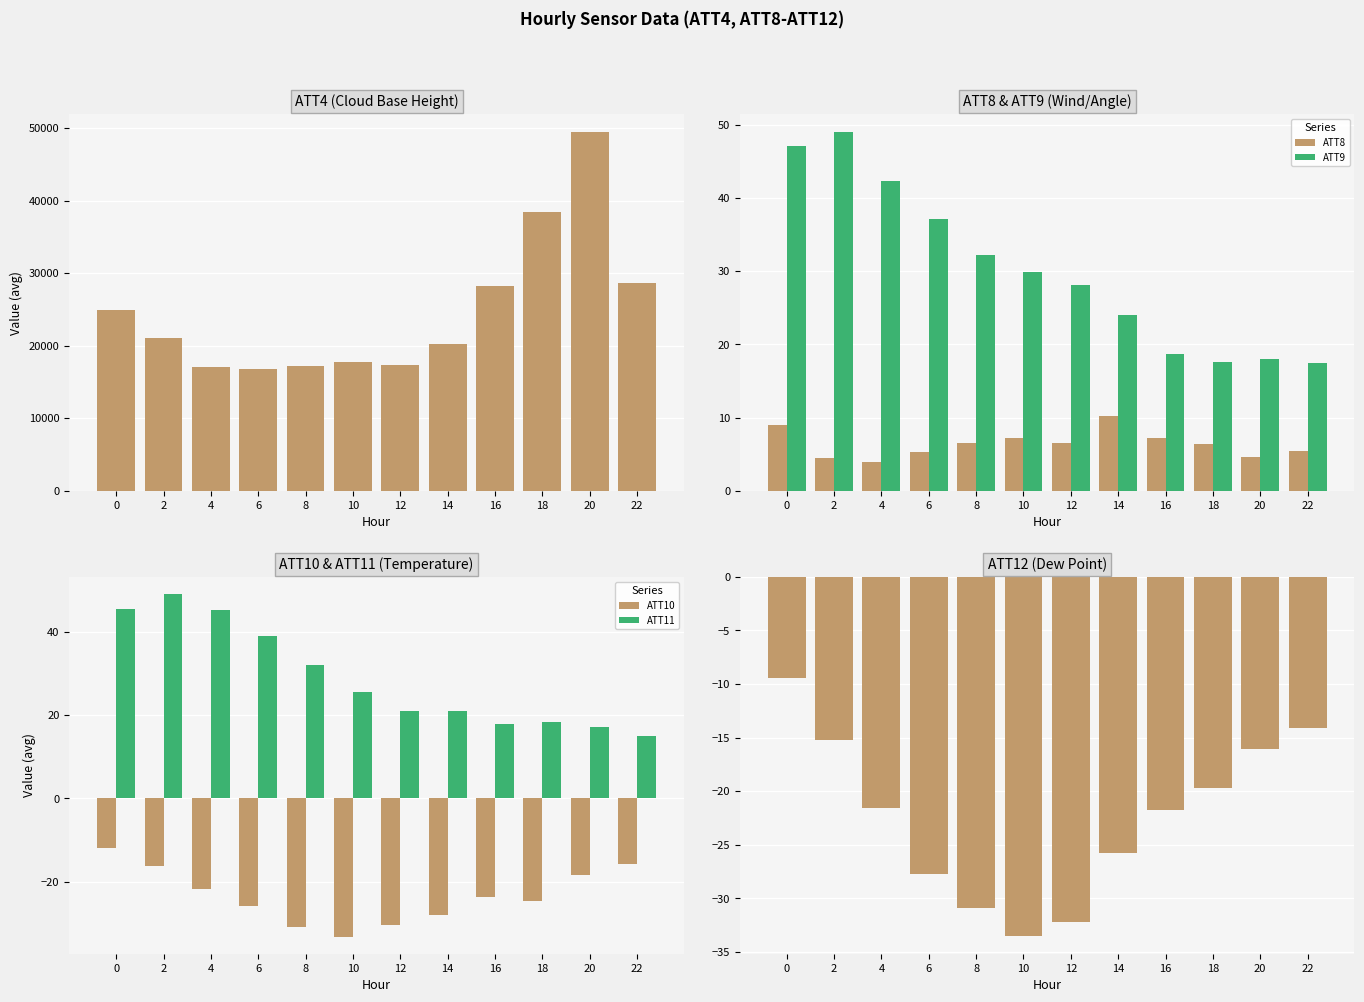

Which series changed the most between 2 and 20?

ATT4